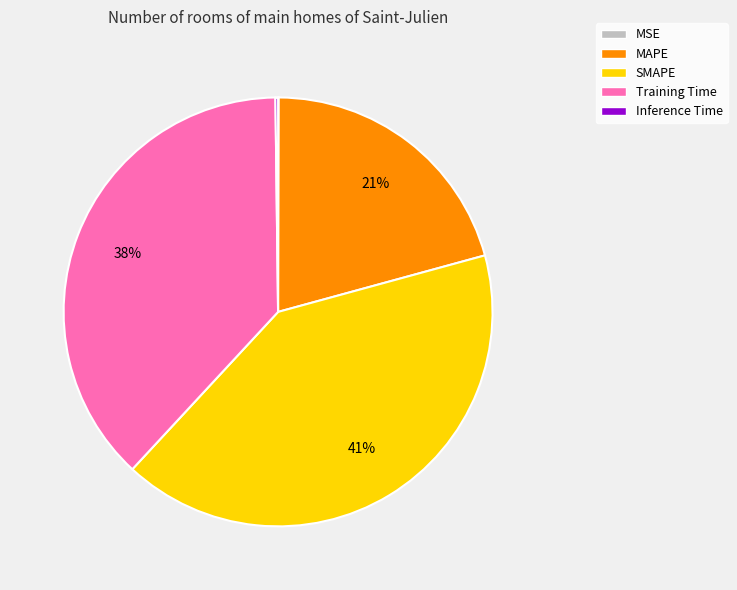

Which slice is the largest?

SMAPE